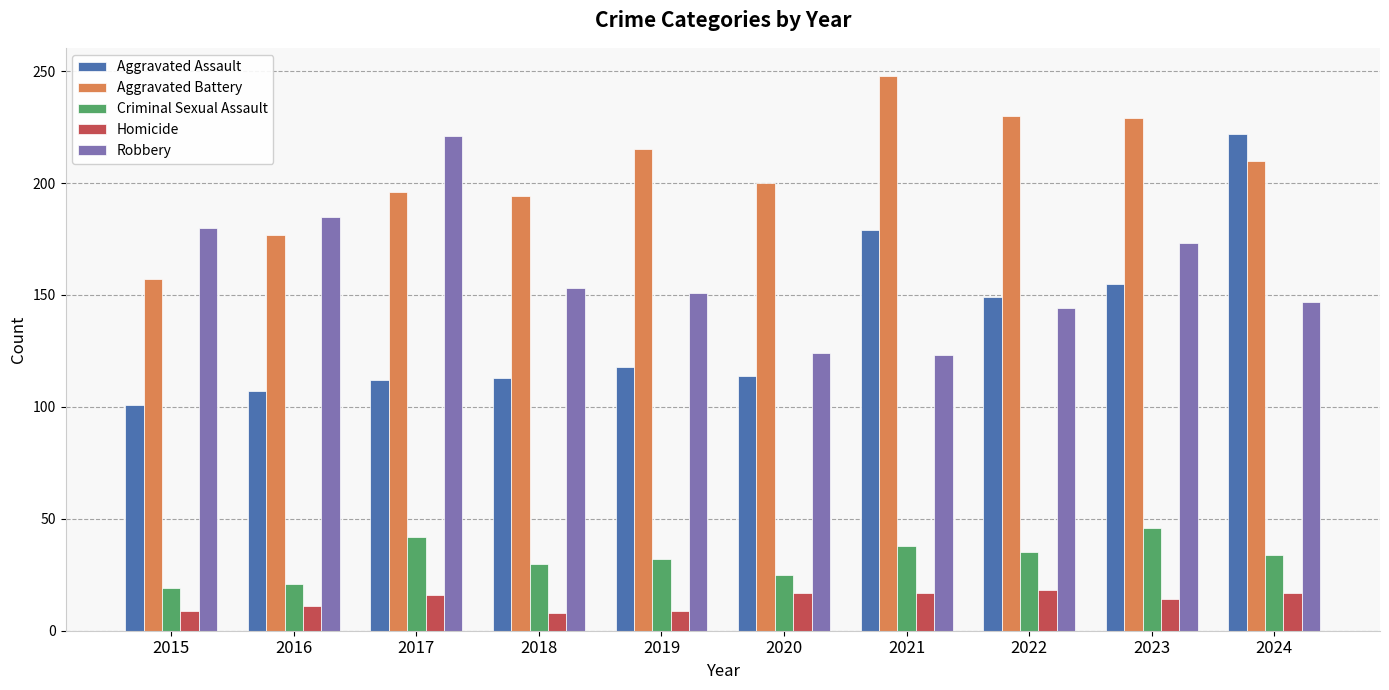

What is the value of the Aggravated Assault bar at the 1st from the left?

101